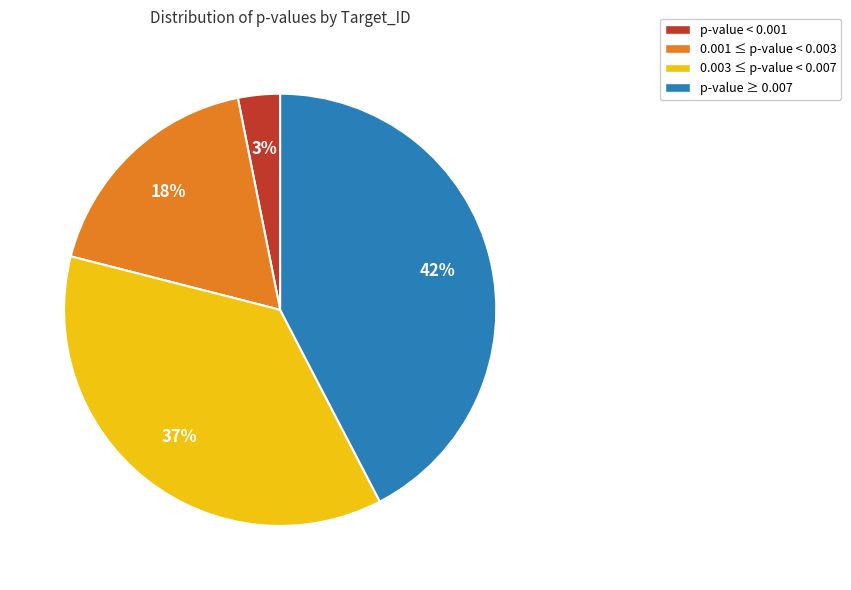

To the nearest percent, what is the difference between the 0.003 ≤ p-value < 0.007 and 0.001 ≤ p-value < 0.003 slice percentages?

19%